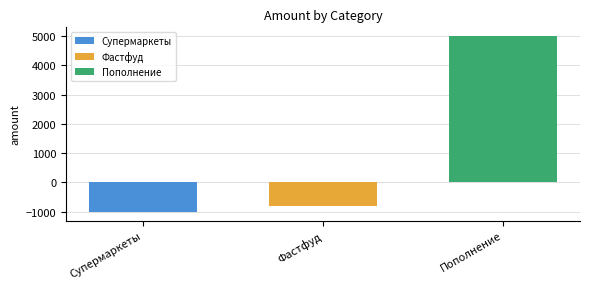

What is the difference between the highest and lowest values at Фастфуд?

6000